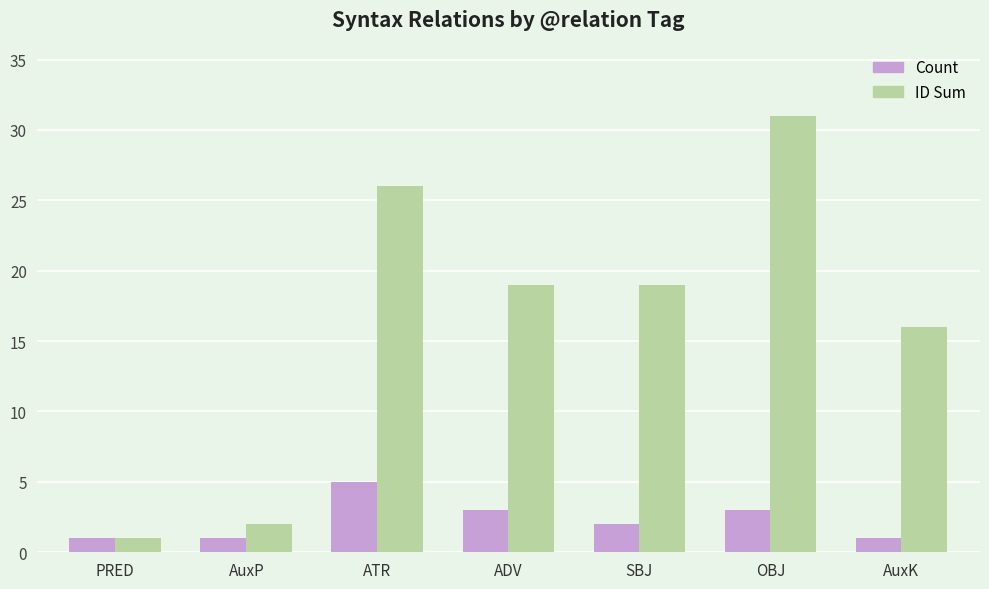

What position from the left is SBJ?

5